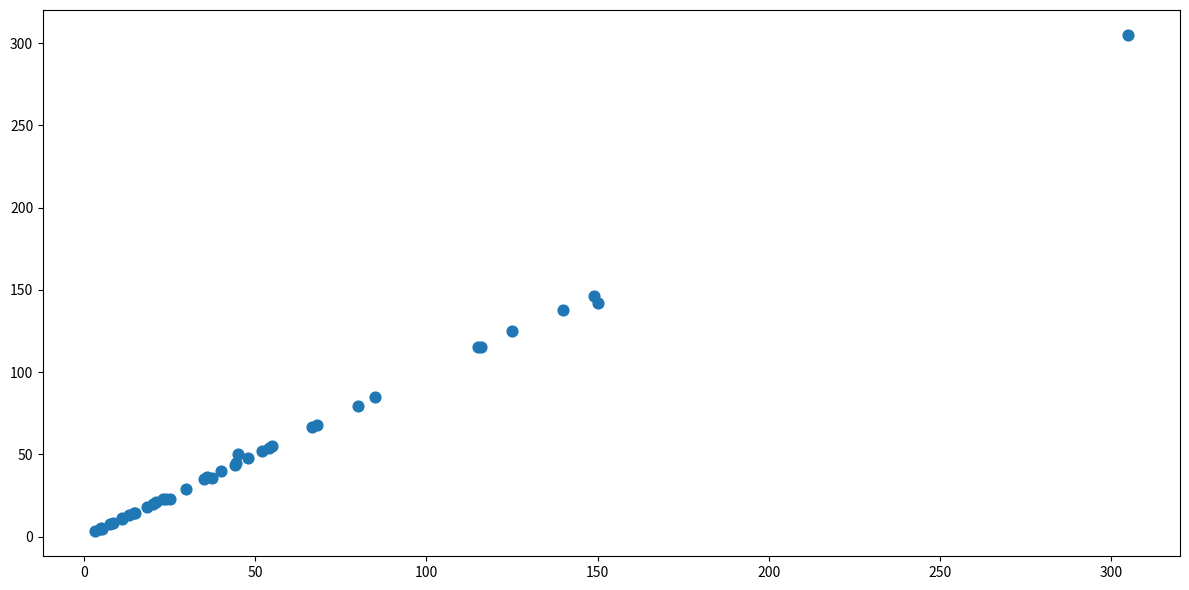

What Y value in the scatter plot is closest to 154?

146.0